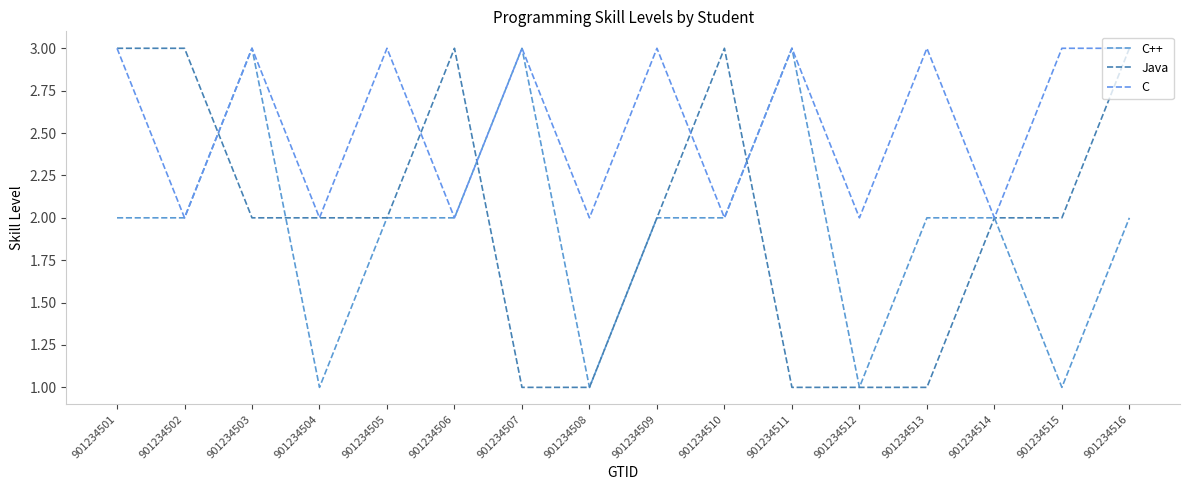

Reading right to left, extract all data points from this chart.

C++: 2	1	2	2	1	3	2	2	1	3	2	2	1	3	2	2
Java: 3	2	2	1	1	1	3	2	1	1	3	2	2	2	3	3
C: 3	3	2	3	2	3	2	3	2	3	2	3	2	3	2	3